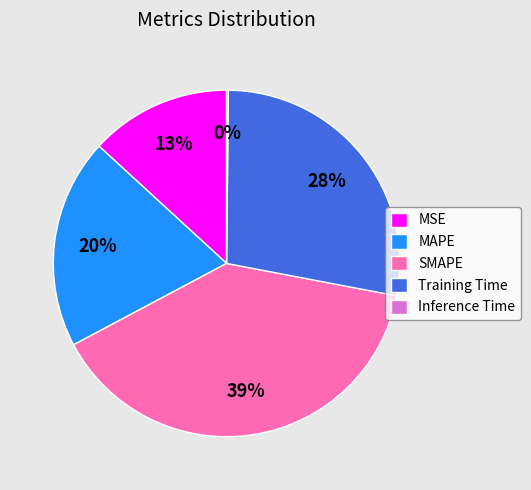

Is it true that MAPE is 20% of the pie?

True